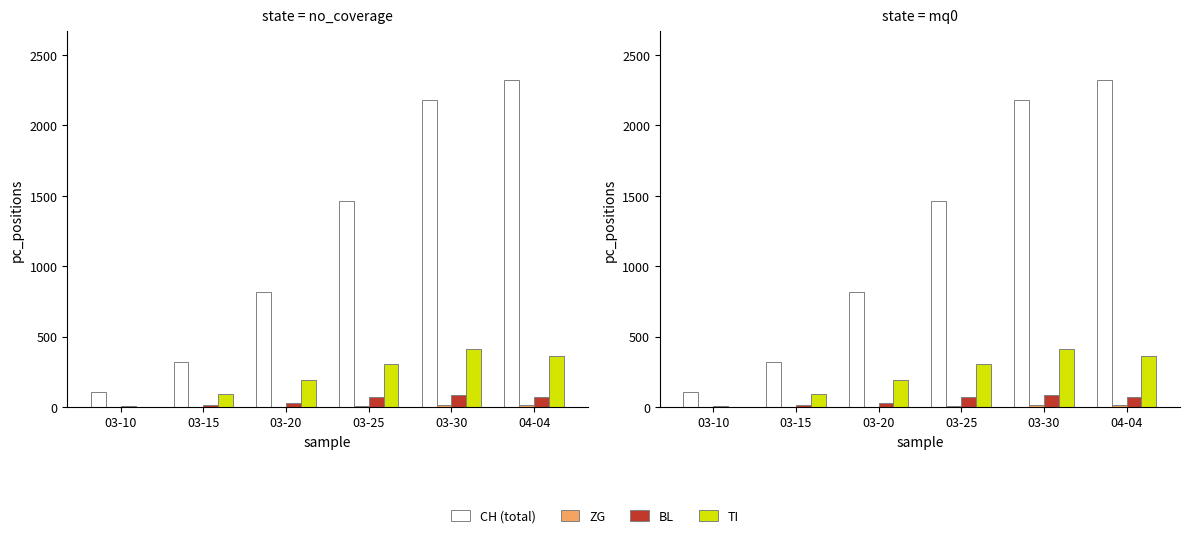

What is the average value of the BL series?

45